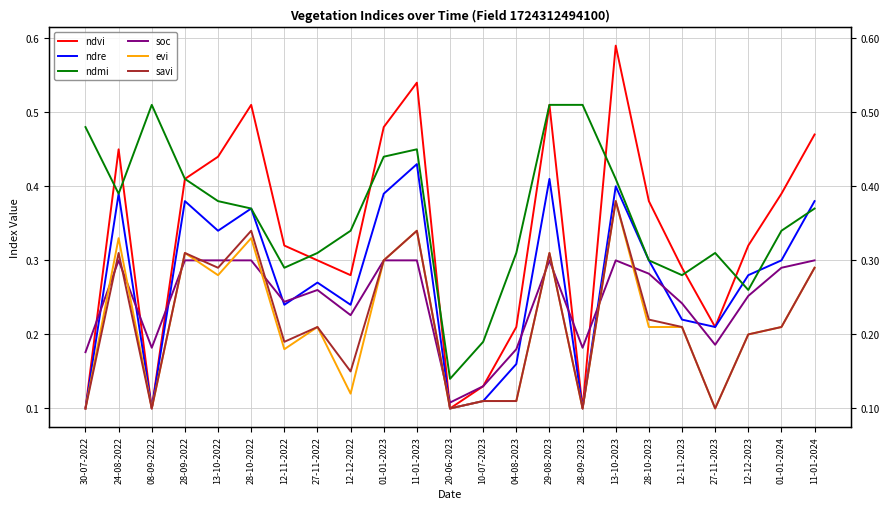

Does the chart display data point markers on the line(s)?

No